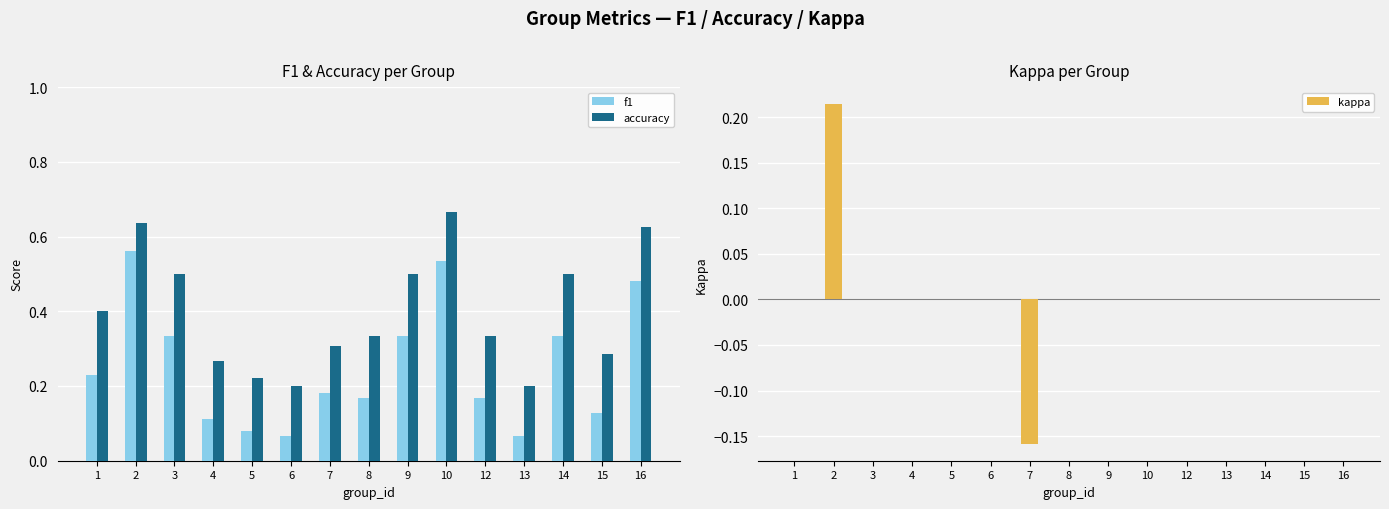

Which series has the largest total across all categories?

accuracy